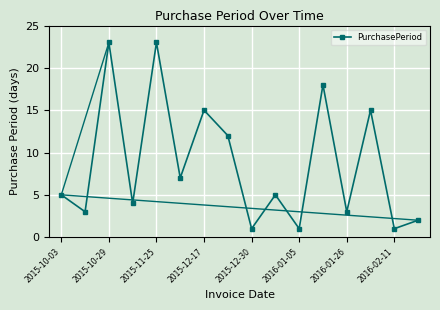

How many points are higher than both their immediate neighbors (excluding endpoints)?

6